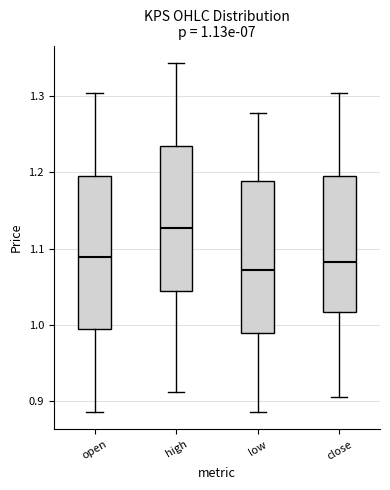

Which box has the lowest median line?

low